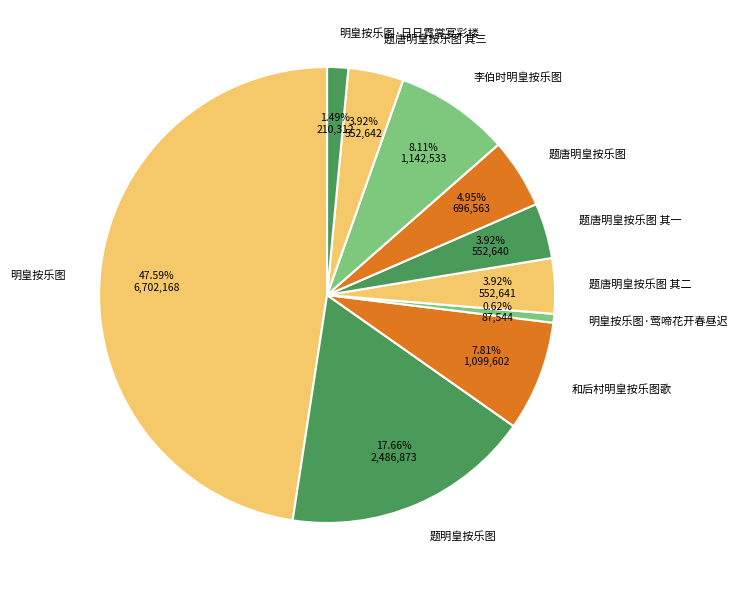

How many slices are in this pie chart?

10